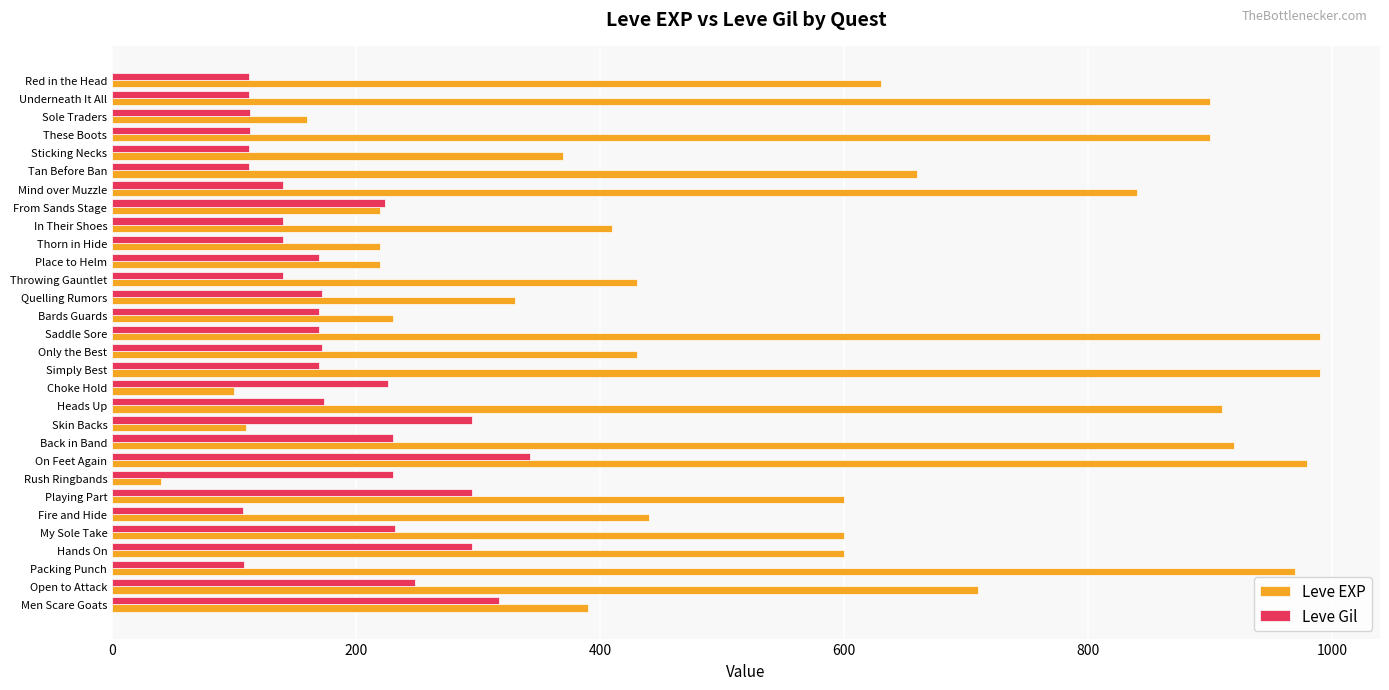

What is the greatest value displayed?

990